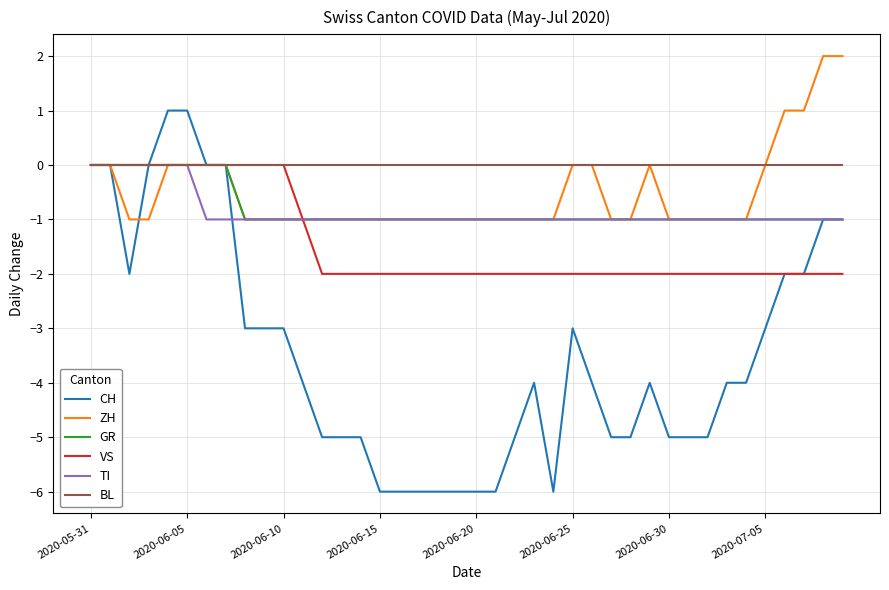

Does the chart display data point markers on the line(s)?

No